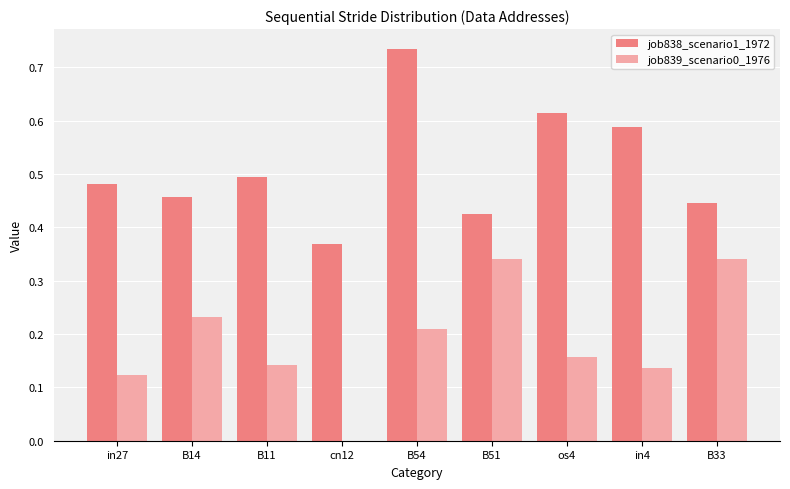

What is the sum of all job839_scenario0_1976 values?

1.7